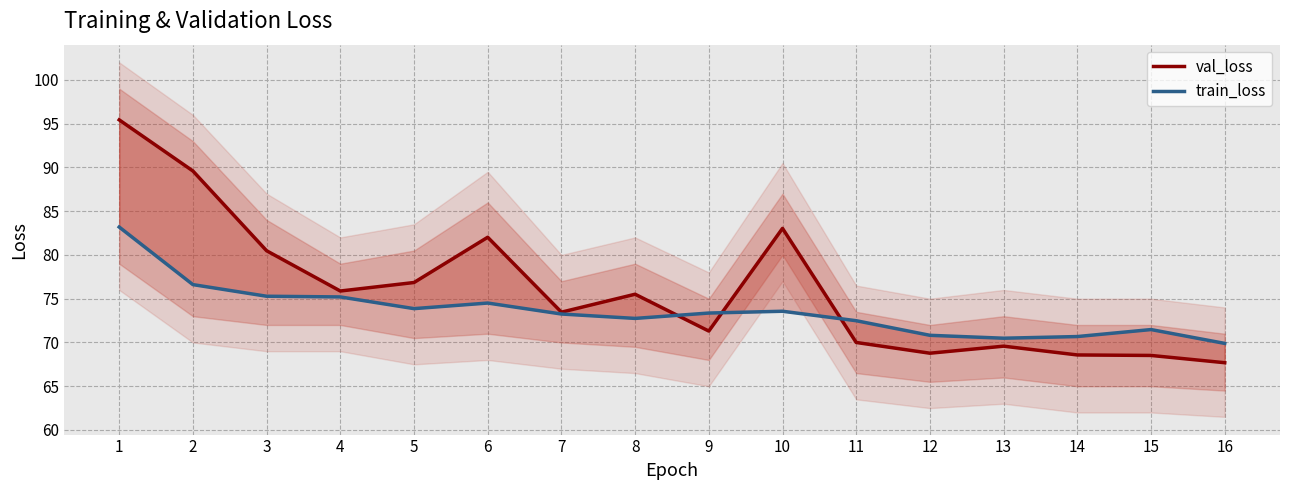

How many values in the val_loss series are below 75?

8